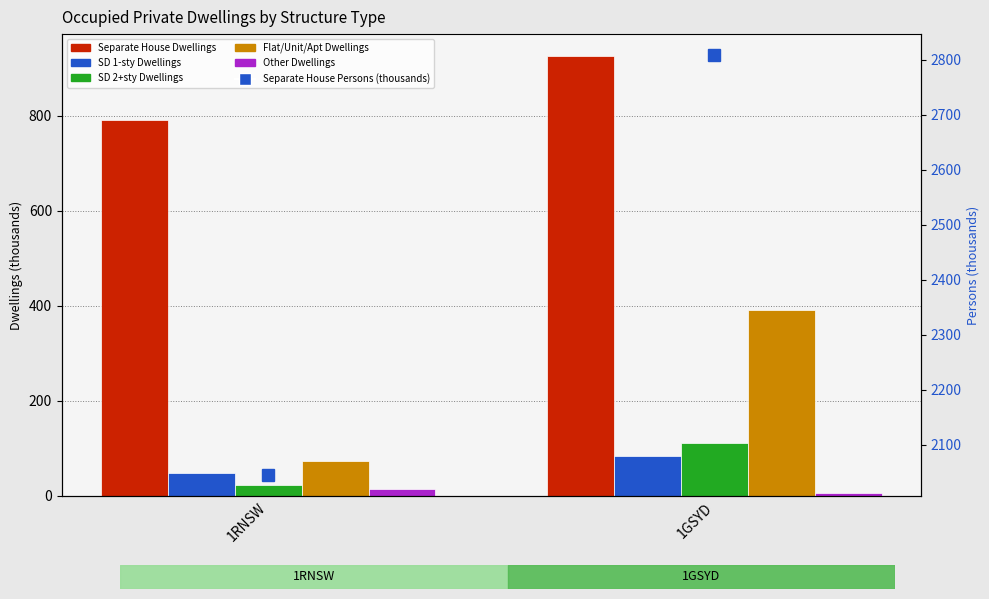

What is the value of the SD 2+sty Dwellings bar at the 2nd from the left?

110.7